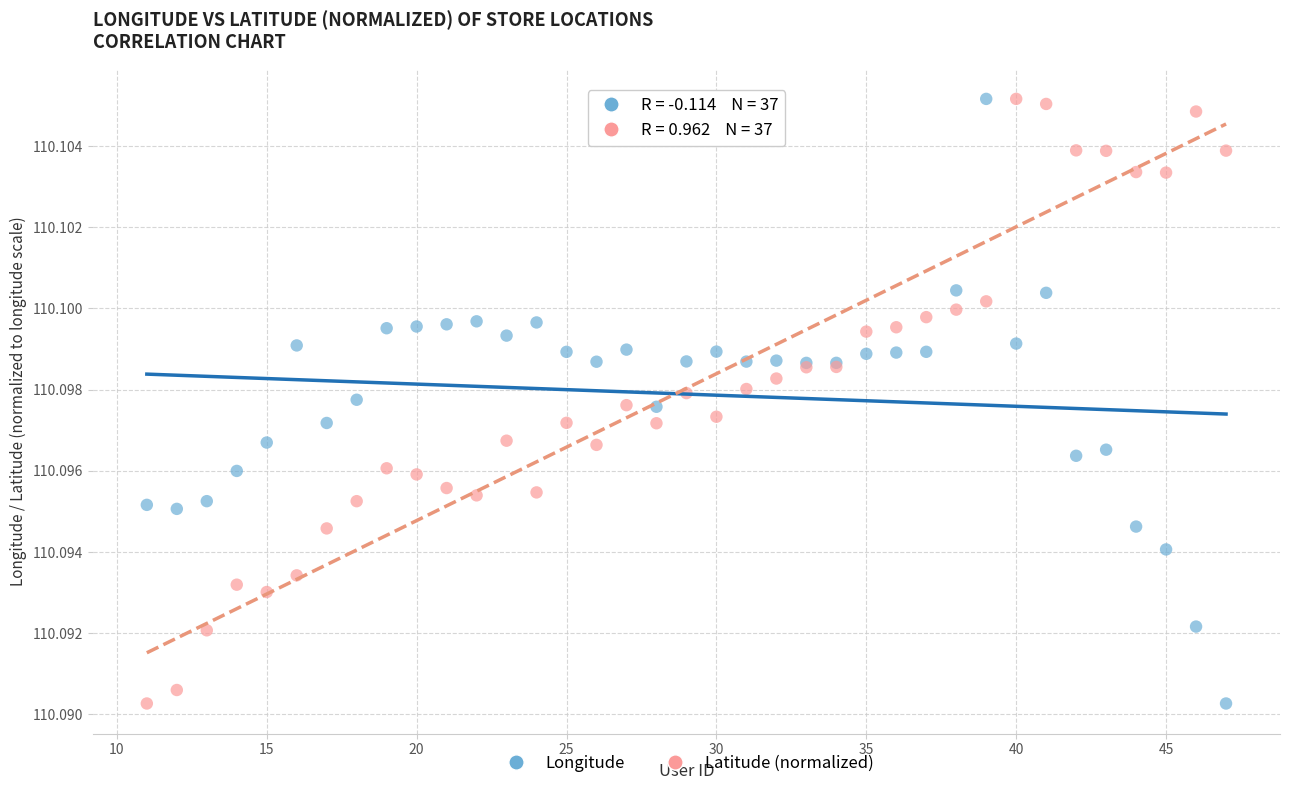

What is the X range (max minus min) for the scatter plot?

36.0